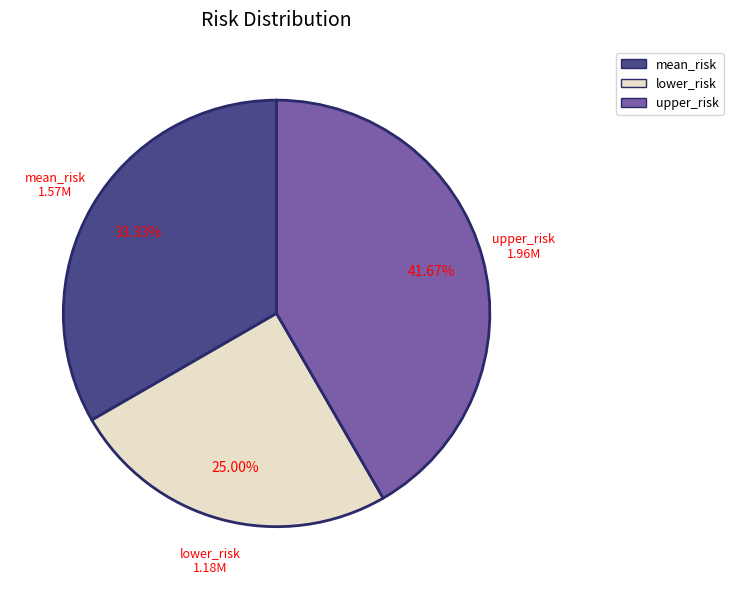

How much of the chart is everything except upper_risk?

58.3%